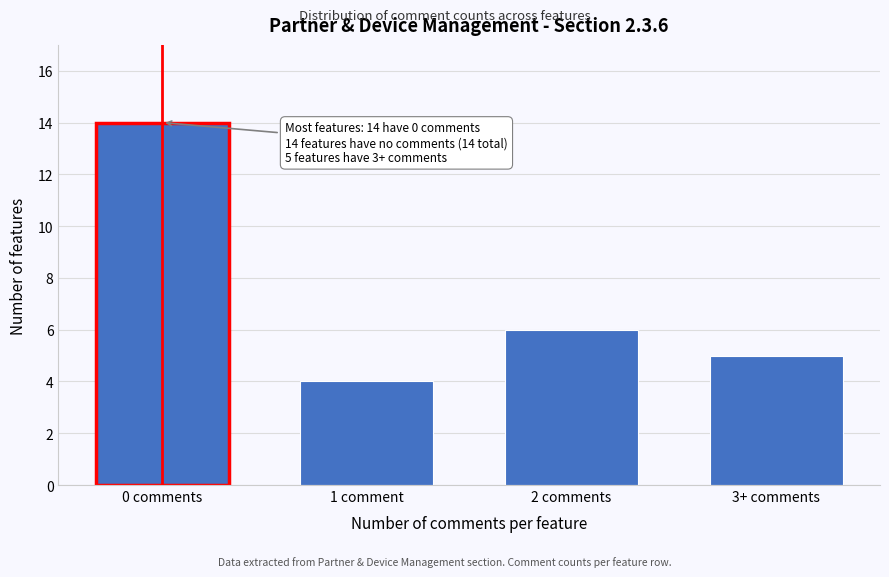

Reading right to left, what are all the values shown in this chart?

3+ comments=5	2 comments=6	1 comment=4	0 comments=14